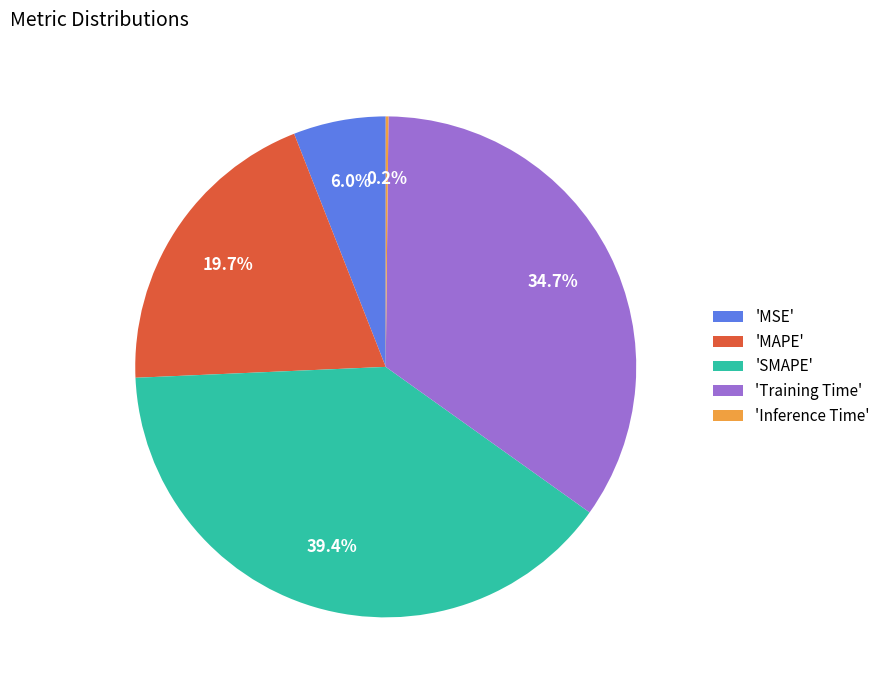

What percentage is NOT represented by 'MAPE'?

80.3%